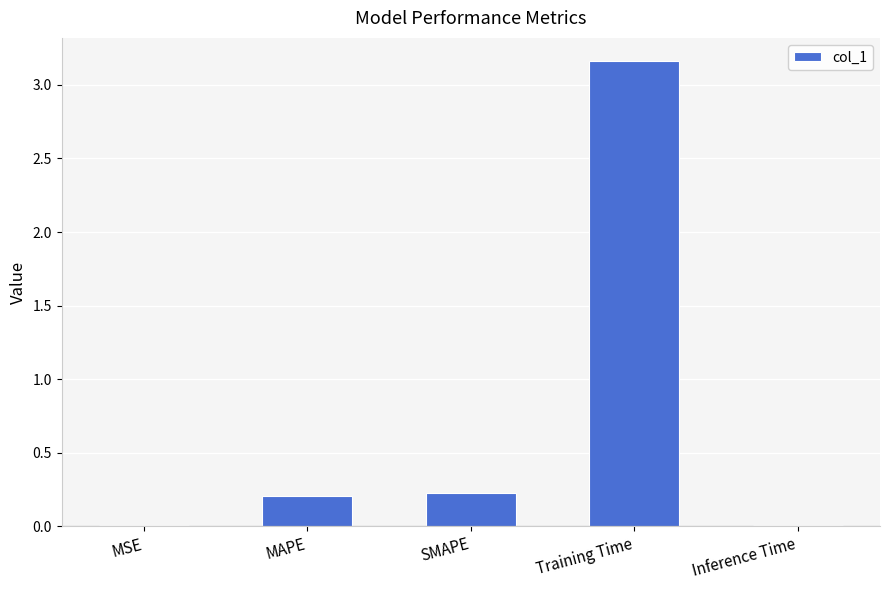

Which category has the highest value across all series?

Training Time